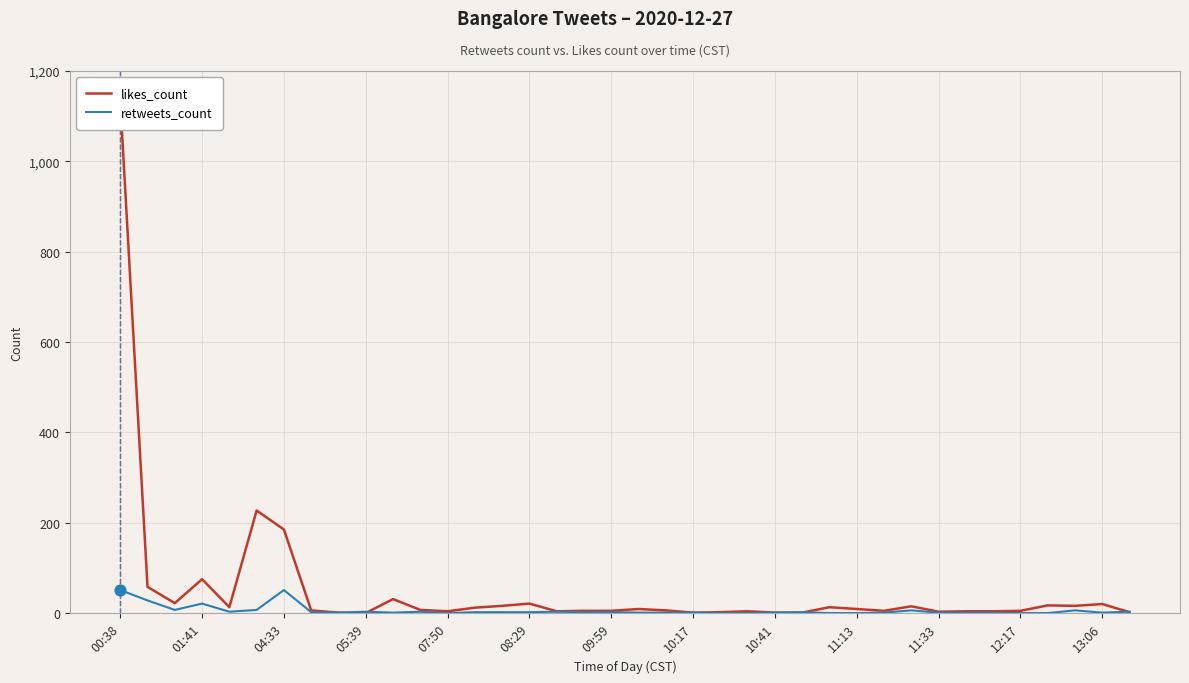

At how many categories does at least one series exceed 987?

1